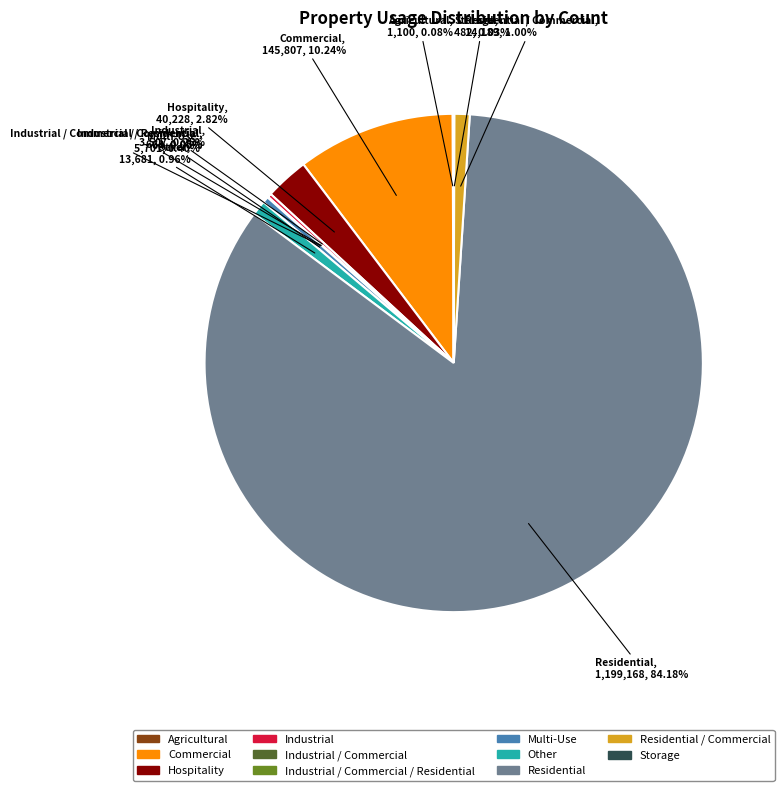

Is there any slice that represents more than half of the pie?

Yes